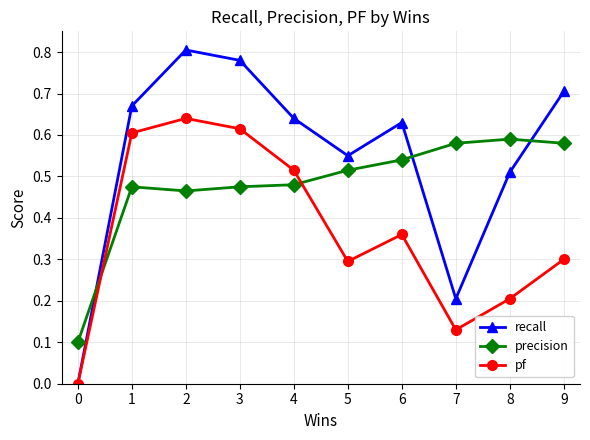

How many times do precision and recall cross each other?

3